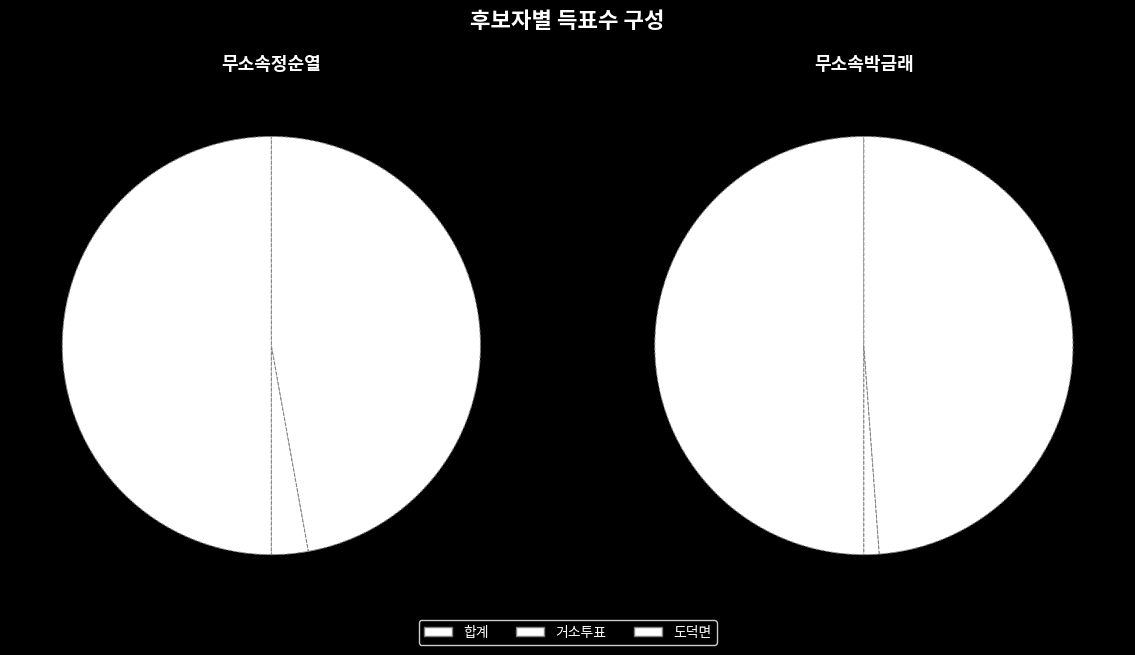

Which series has the widest spread of values?

무소속정순열